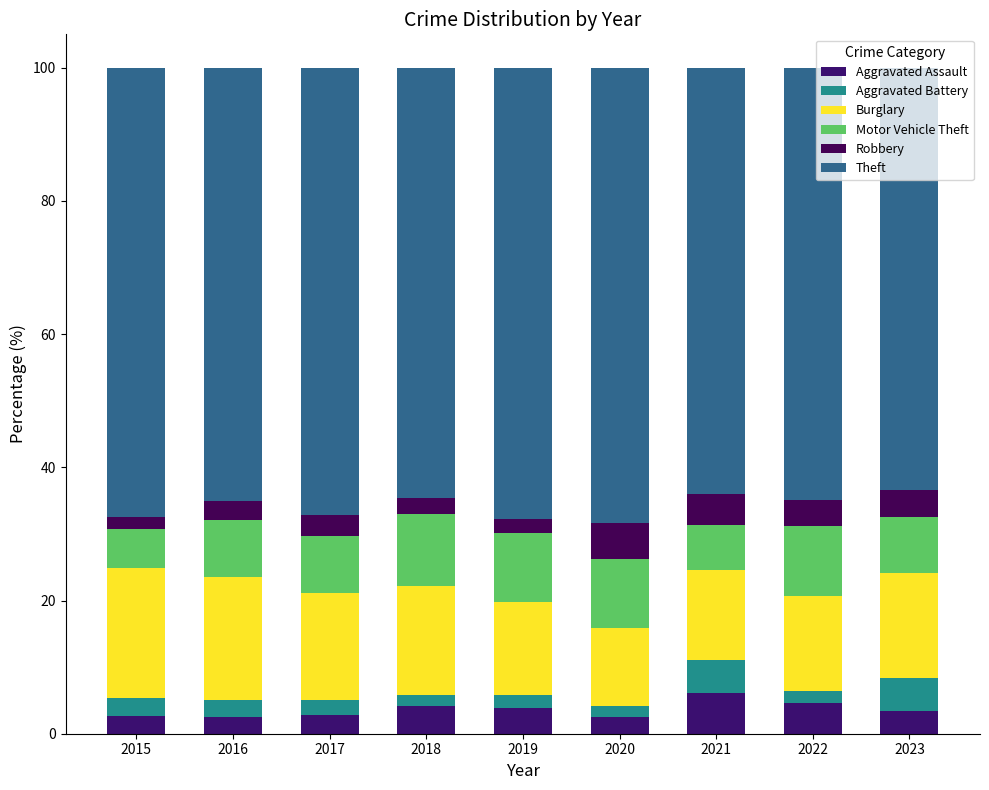

Are the bars horizontal?

No